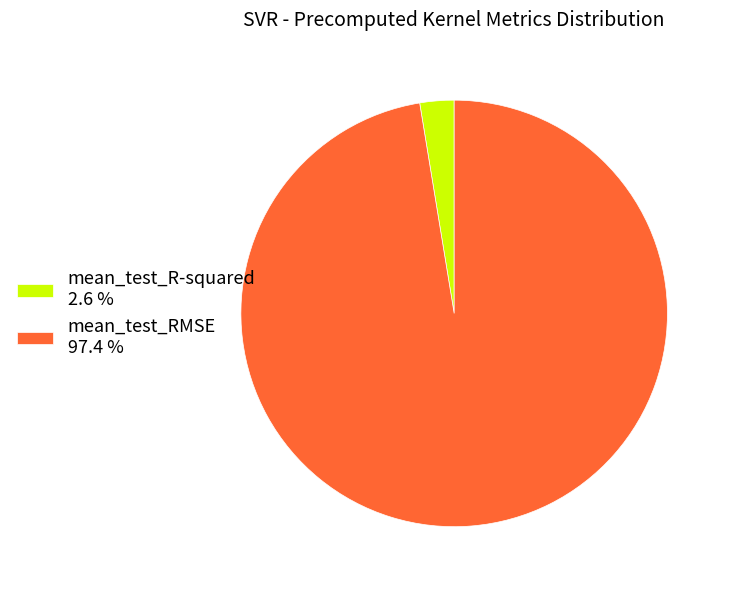

What is the largest slice in the pie chart?

mean_test_RMSE